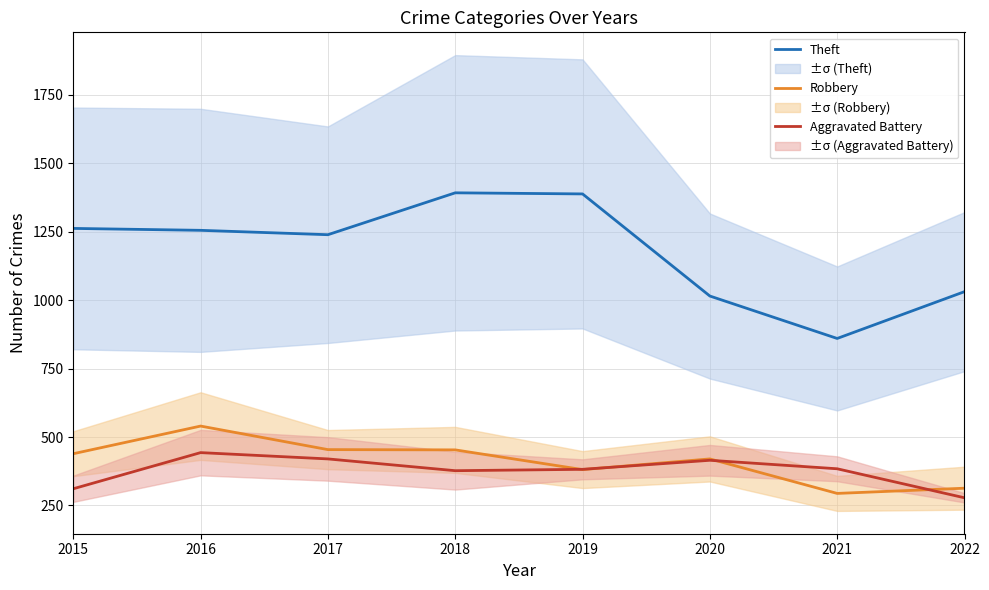

Which category has the highest value in the Theft series?

2018